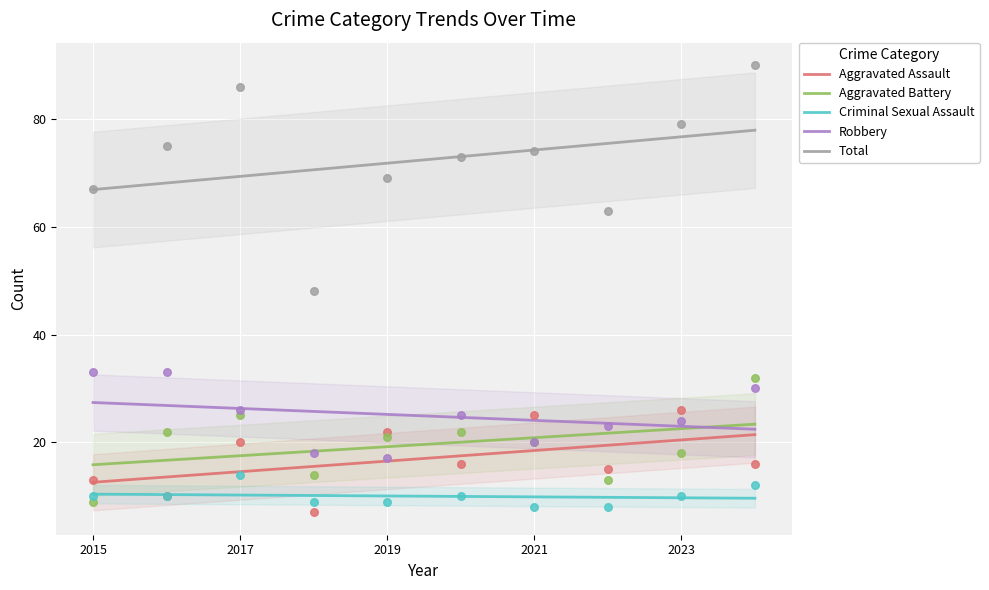

At which category is the sum across all series the highest?

2024